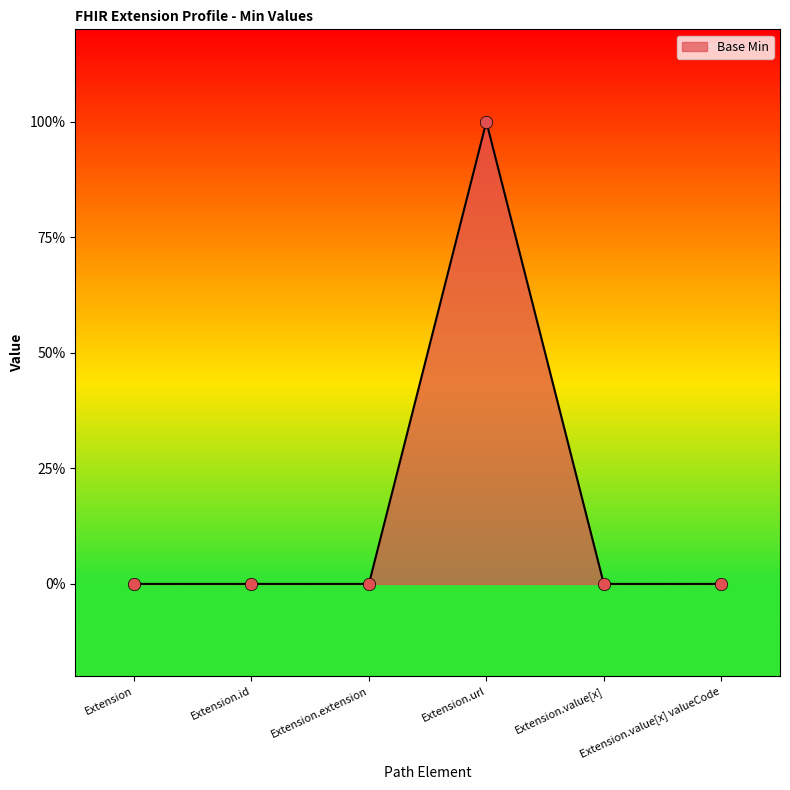

What is the change in value from Extension.id to Extension.url?

+1